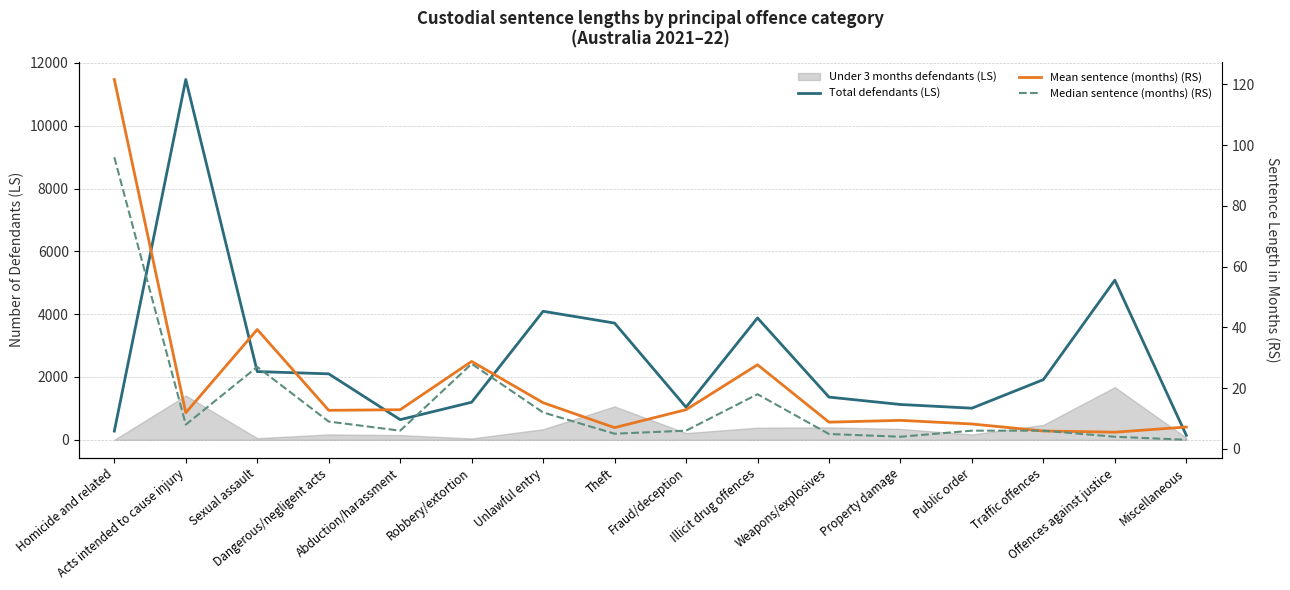

What is the difference between the second highest and second lowest values in the Total defendants (LS) series?

4806.0